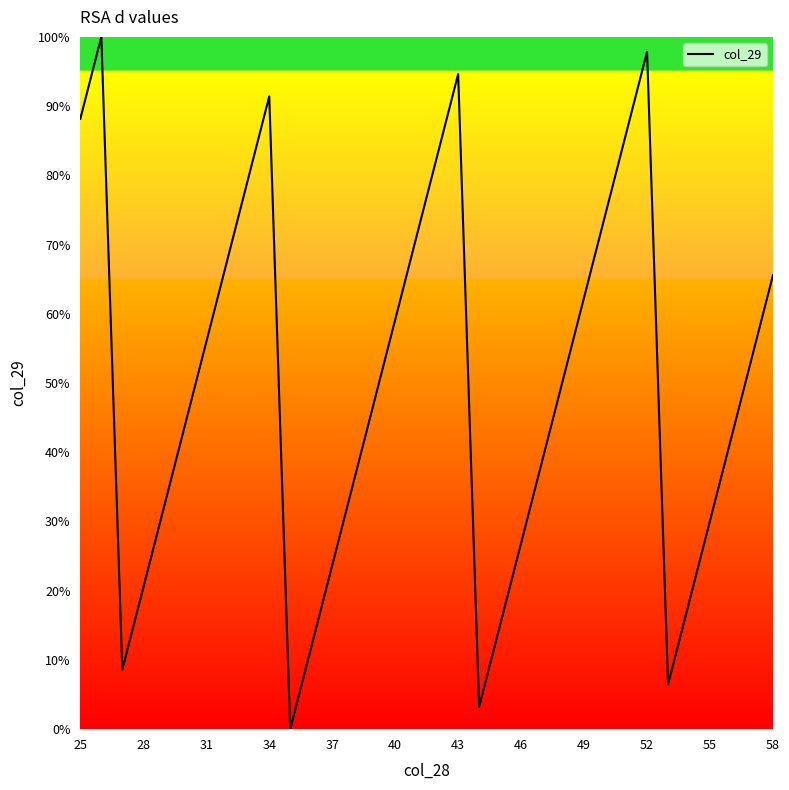

How many lines are shown in the chart?

1